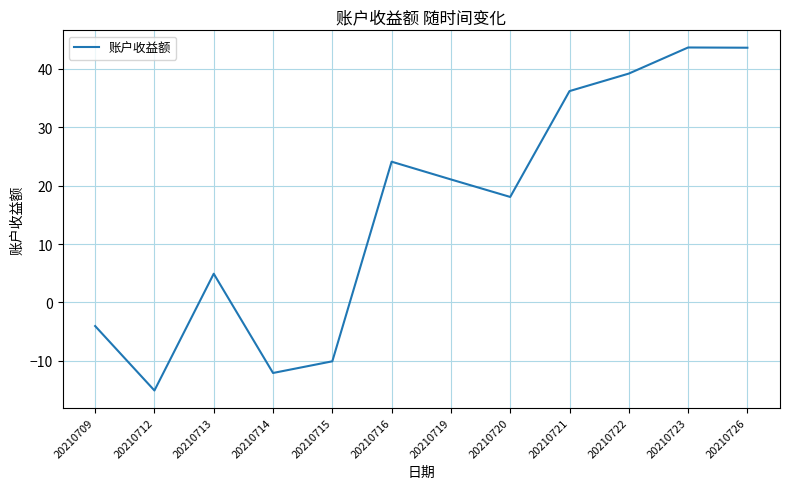

What is the smallest value displayed?

-15.1